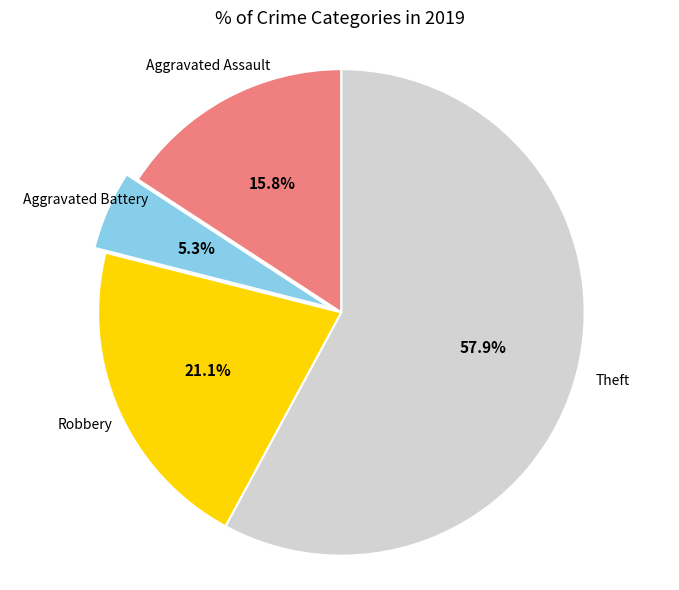

Is Theft the majority of the pie?

Yes